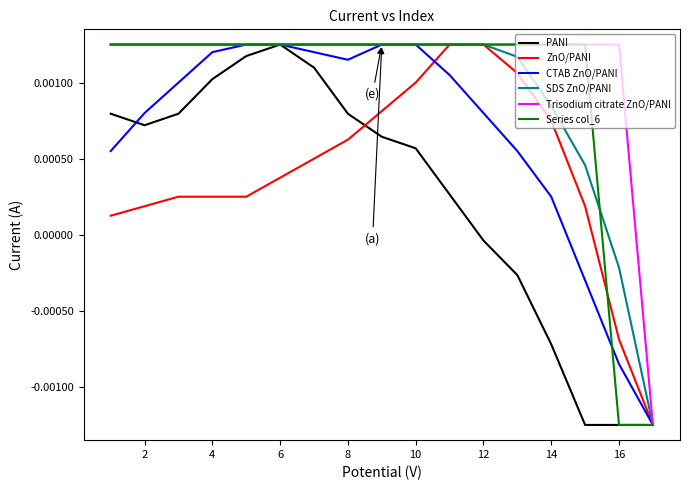

Is this an area chart (filled region under the line)?

No